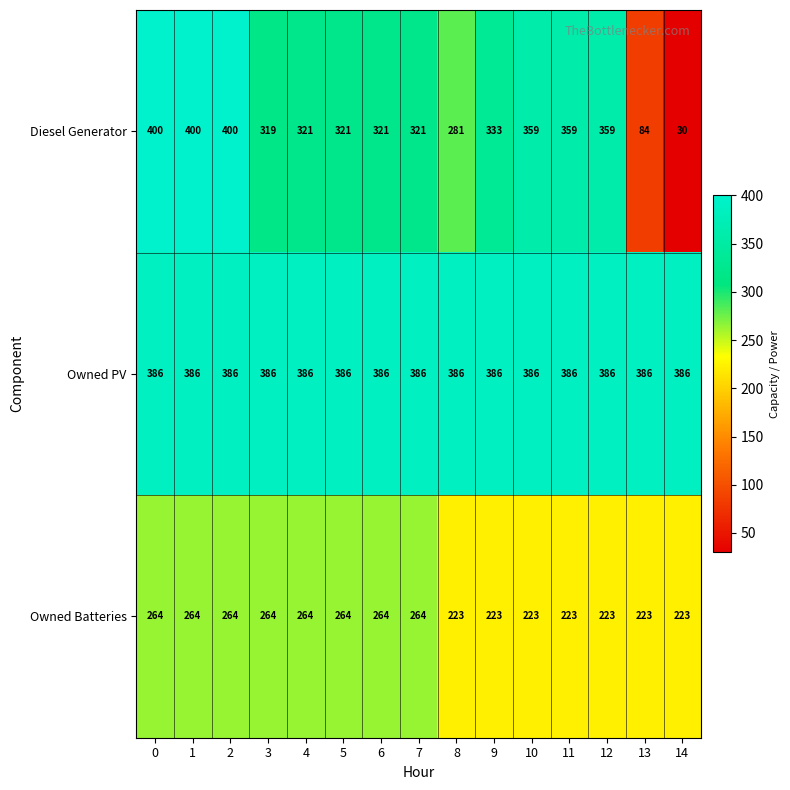

At how many categories does at least one series exceed 182?

15